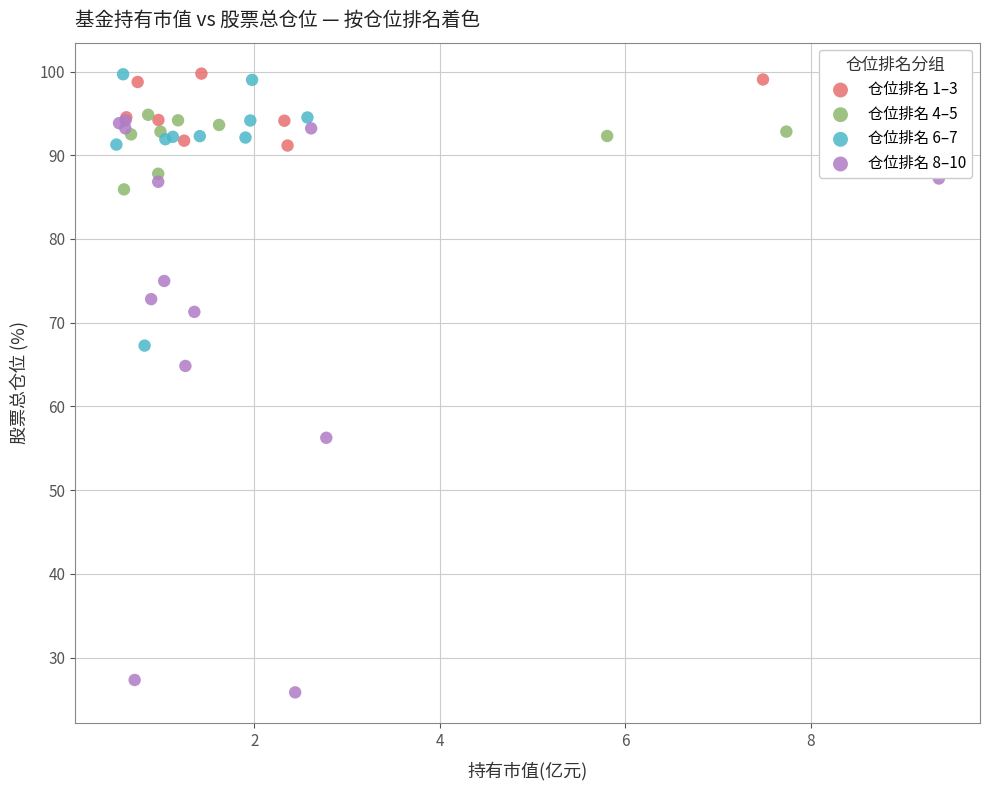

Which series contains the lowest Y value?

仓位排名 8–10